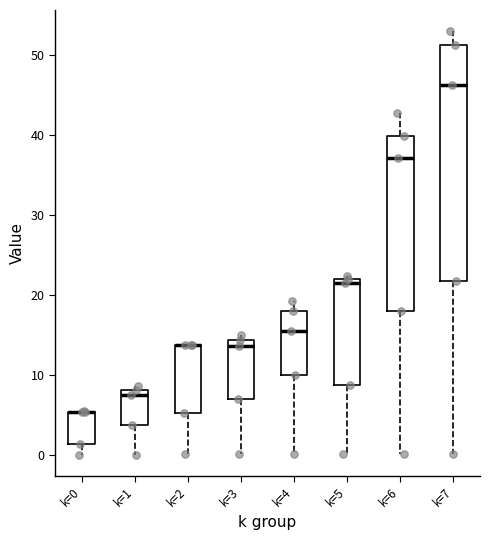

Reading left to right, transcribe this box plot: for each box, give where its median line is, the range the box spans, and where its two whiskers end, as read against the y-axis. The values are not printed on the chart, so give them approximately, as read against the axis.

k=0: median 5 (drawn on the box's upper edge), box 1 to 5, whiskers 0 to 6
k=1: median 8 (just below the box's upper edge), box 4 to 8, whiskers 0 to 9
k=2: median 14 (drawn on the box's upper edge), box 5 to 14, whiskers 0 to 14
k=3: median 14 (just below the box's upper edge), box 7 to 14, whiskers 0 to 15
k=4: median 15, box 10 to 18, whiskers 0 to 19
k=5: median 21, box 9 to 22, whiskers 0 to 22 (just above the box's upper edge)
k=6: median 37, box 18 to 40, whiskers 0 to 43
k=7: median 46, box 22 to 51, whiskers 0 to 53